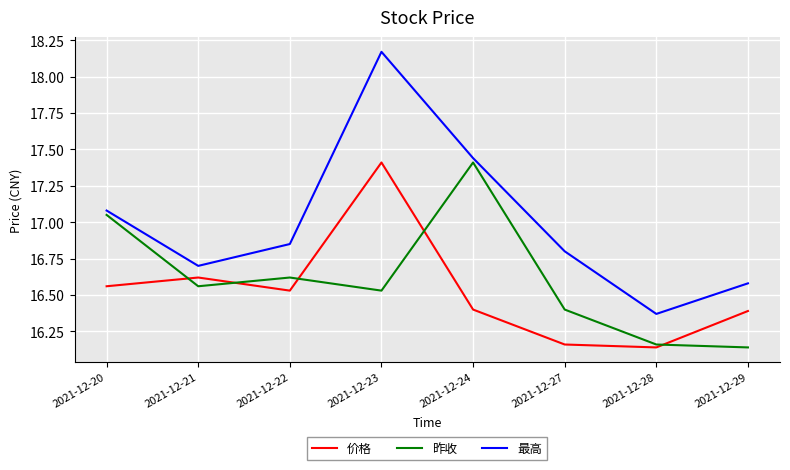

True or false: 昨收 has more than 1 points higher than both neighbors.

True